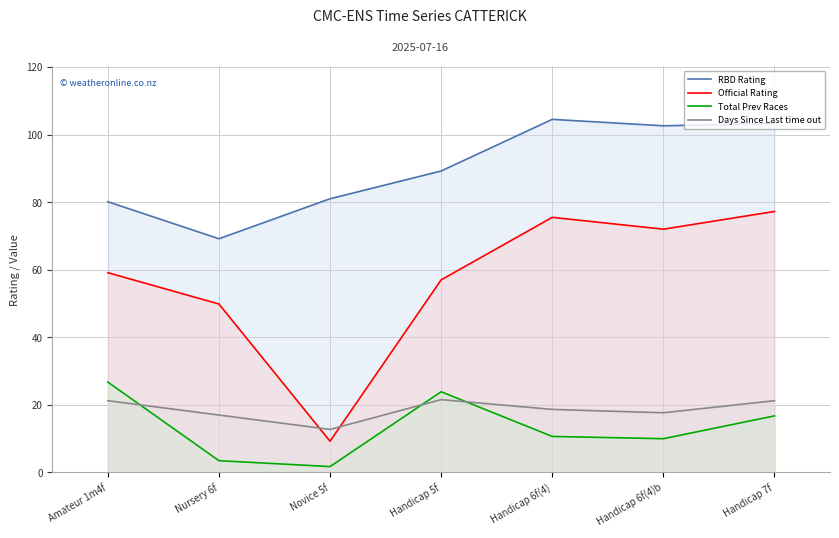

Reading right to left, what are all the values shown in this chart?

RBD Rating: Handicap 7f=103.2	Handicap 6f(4)b=102.6	Handicap 6f(4)=104.5	Handicap 5f=89.2	Novice 5f=81.0	Nursery 6f=69.2	Amateur 1m4f=80.1
Official Rating: Handicap 7f=77.2	Handicap 6f(4)b=72.0	Handicap 6f(4)=75.5	Handicap 5f=57.0	Novice 5f=9.2	Nursery 6f=49.9	Amateur 1m4f=59.1
Total Prev Races: Handicap 7f=16.8	Handicap 6f(4)b=10.0	Handicap 6f(4)=10.7	Handicap 5f=23.9	Novice 5f=1.8	Nursery 6f=3.5	Amateur 1m4f=26.8
Days Since Last time out: Handicap 7f=21.2	Handicap 6f(4)b=17.7	Handicap 6f(4)=18.7	Handicap 5f=21.6	Novice 5f=12.8	Nursery 6f=17.0	Amateur 1m4f=21.2